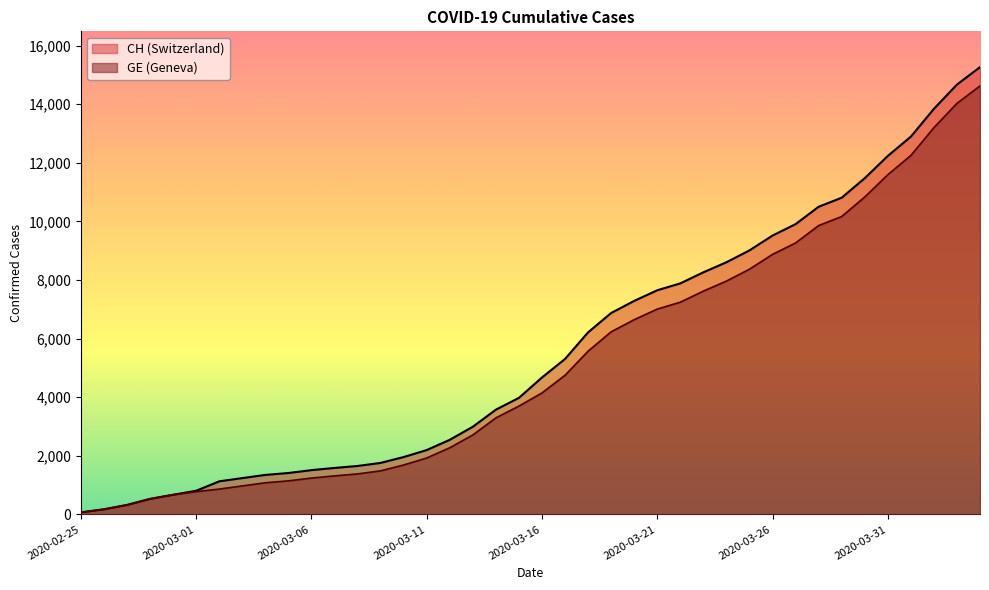

Which series has the largest total across all categories?

CH